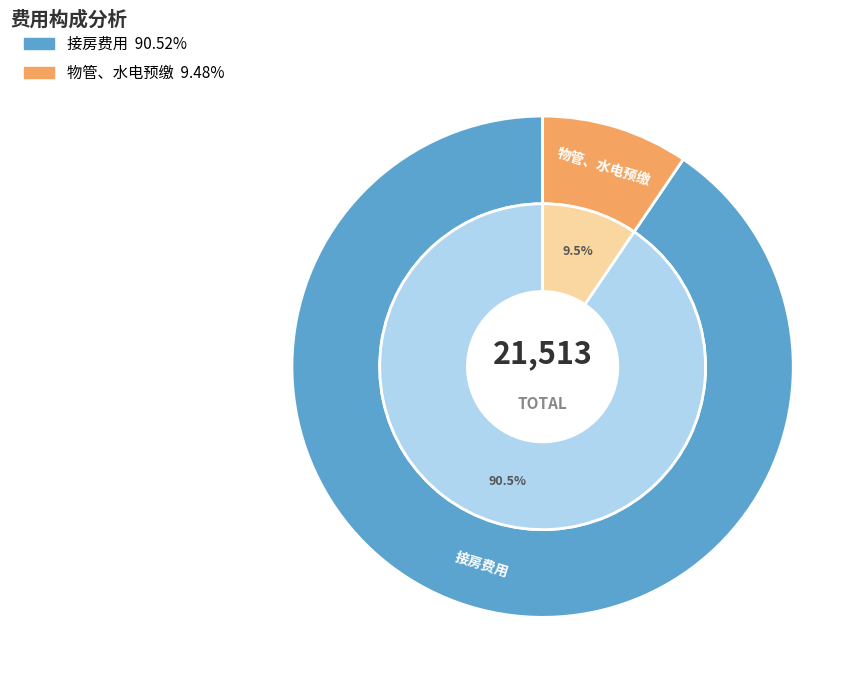

Does any single category account for the majority?

Yes